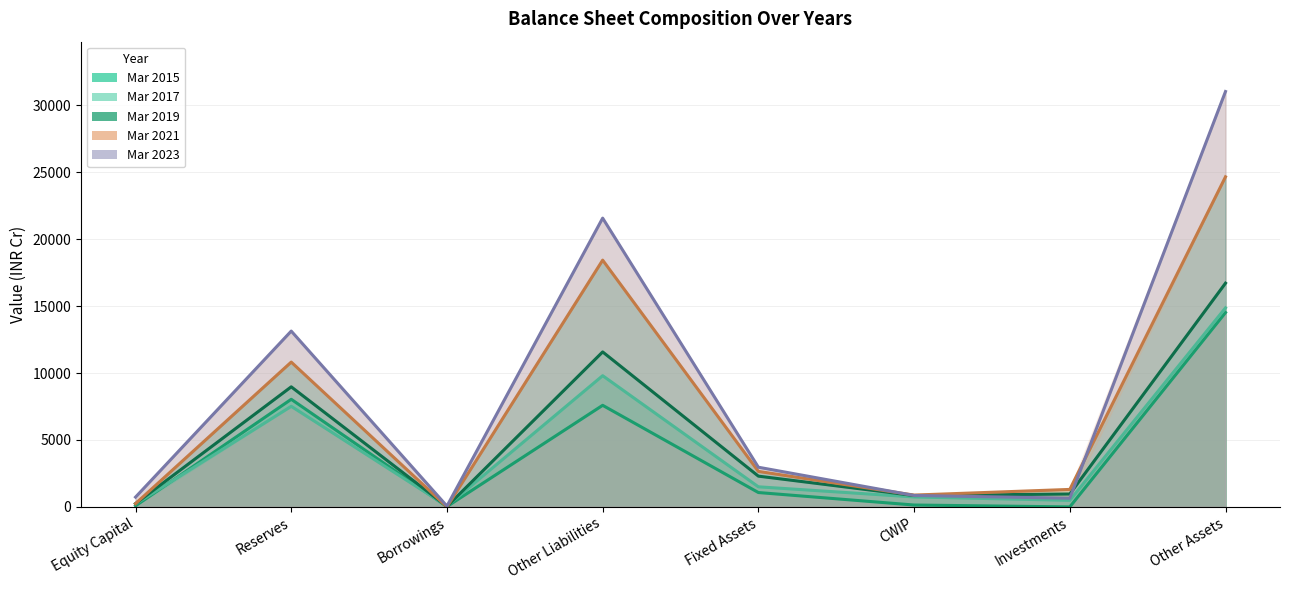

What is the maximum value shown in the chart?

31022